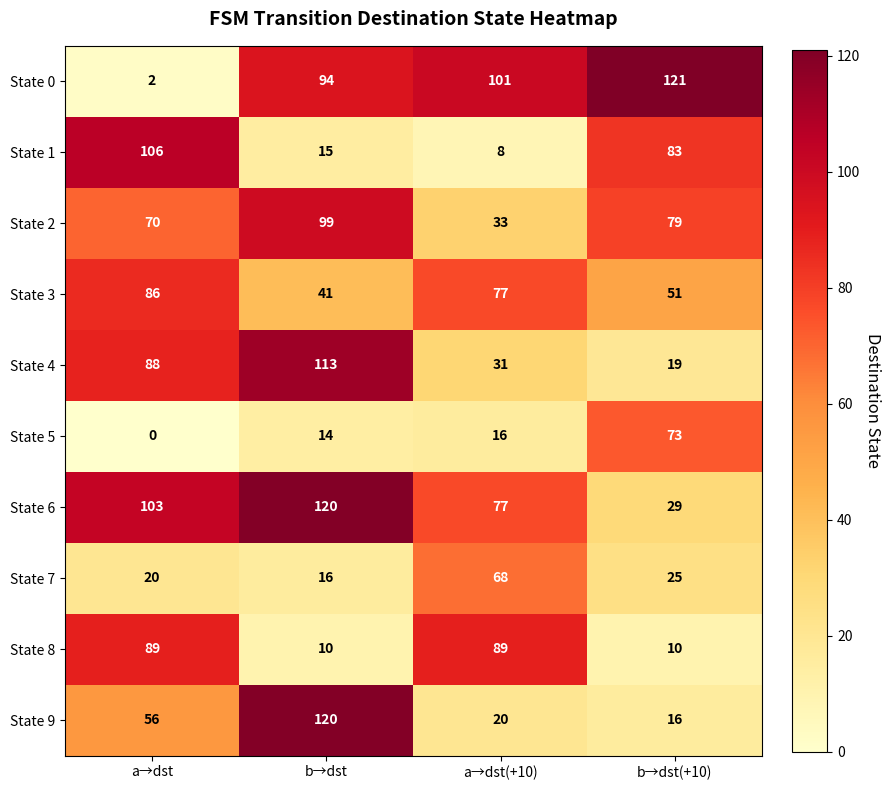

Is it true that State 5 equals 25 at a→dst?

False